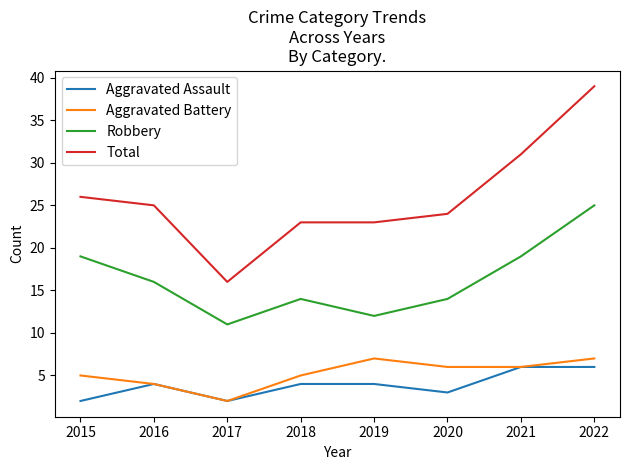

At which label is Total closest to 27?

2015